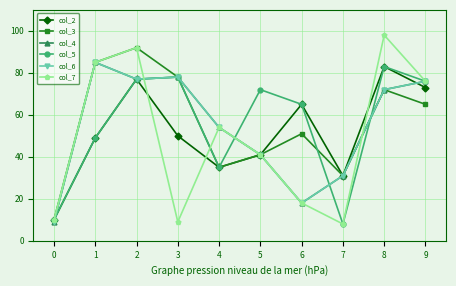

What is the value of the col_6 point at the 1st from the left?

9